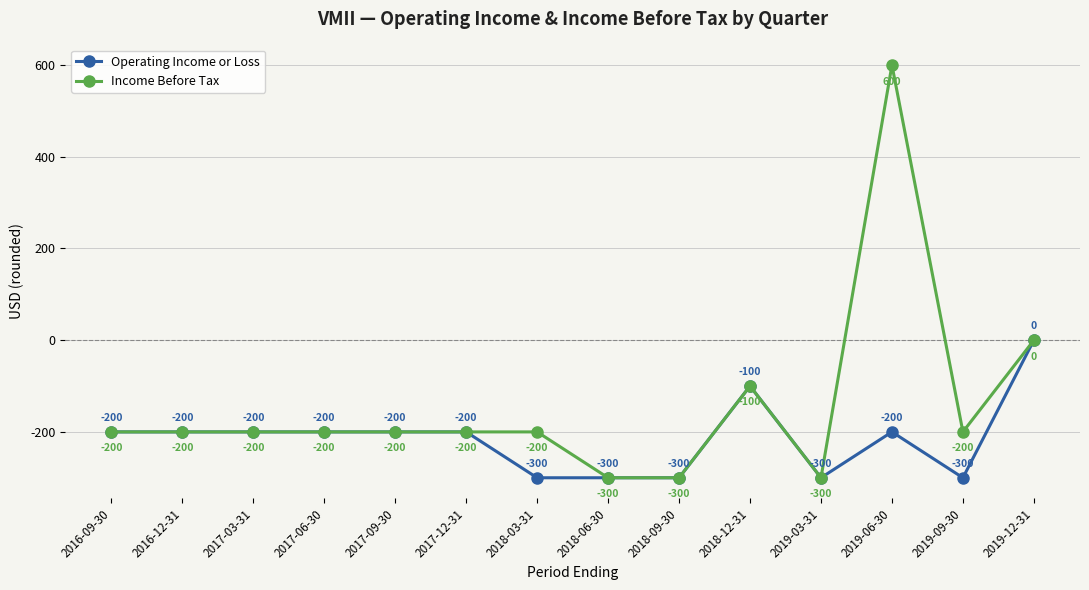

True or false: Income Before Tax has more than 1 points higher than both neighbors.

True